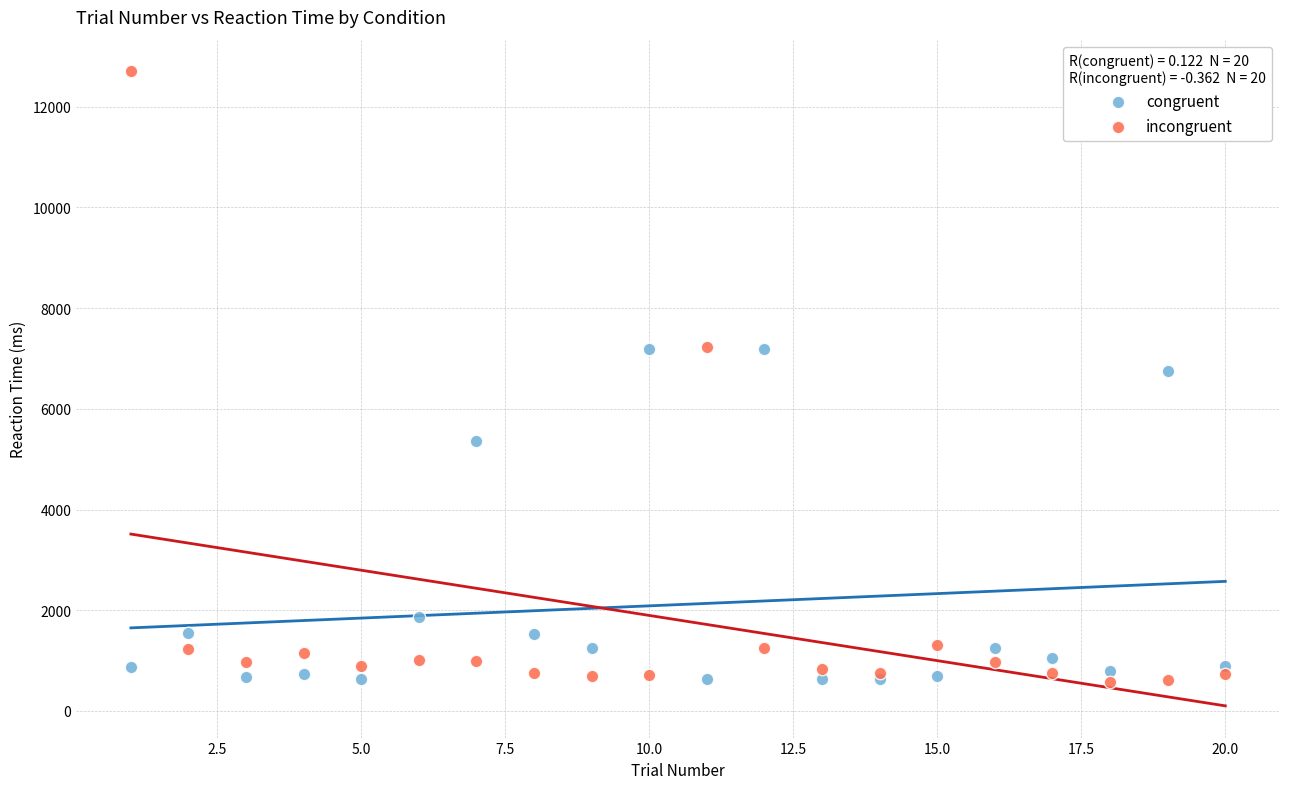

What are all the series names shown in the legend?

congruent, incongruent